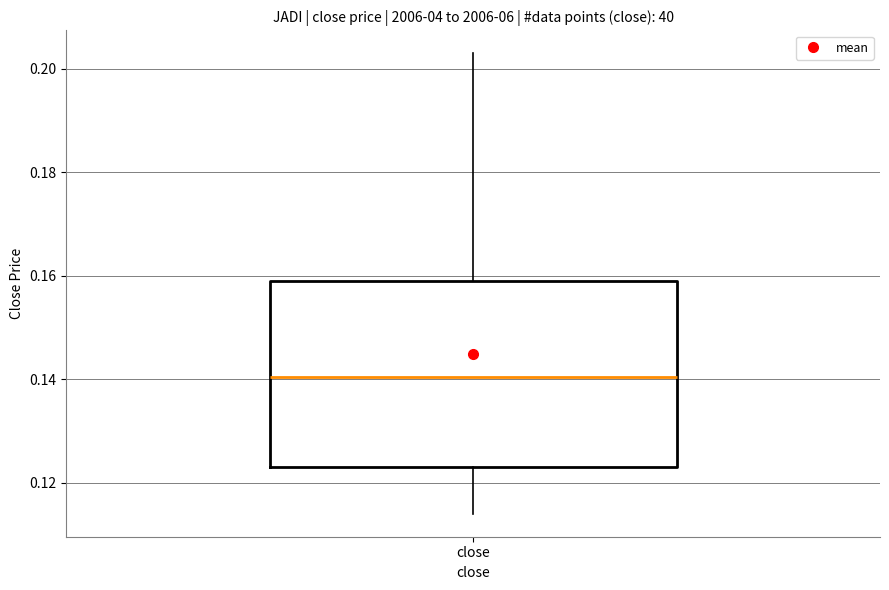

Transcribe this box plot: give where the median line is, the range the box spans, and where the two whiskers end, as read against the y-axis. The values are not printed on the chart, so give them approximately, as read against the axis.

median 0.140, box 0.124 to 0.160, whiskers 0.114 to 0.204